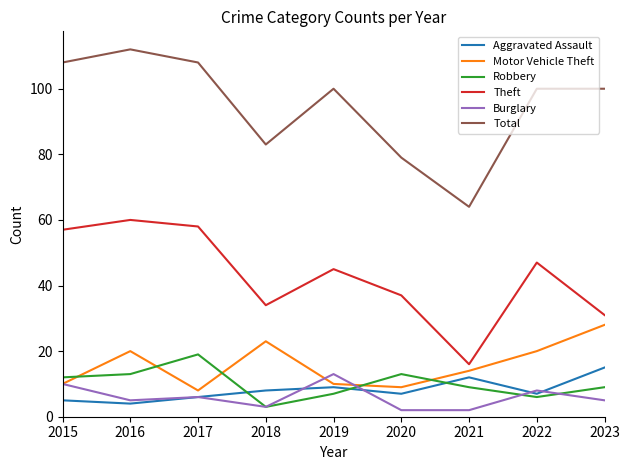

True or false: Theft and Aggravated Assault intersect in this chart.

False